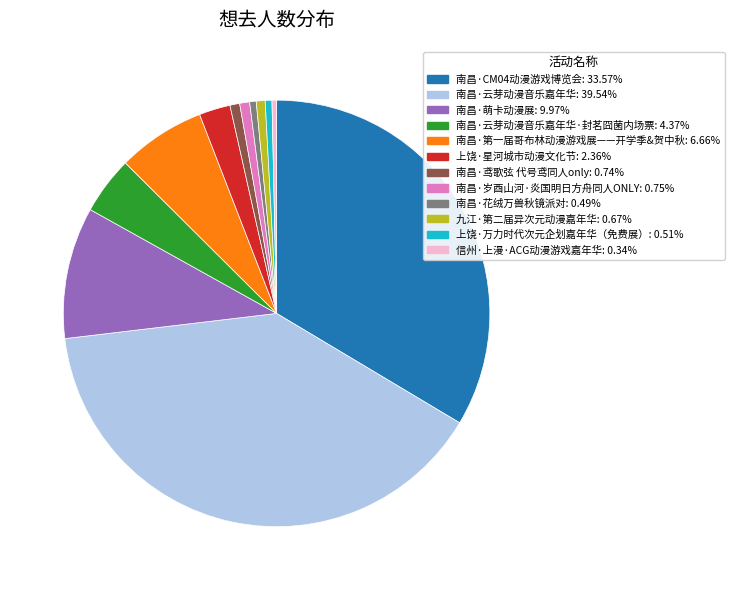

Is there a majority slice in this chart?

No